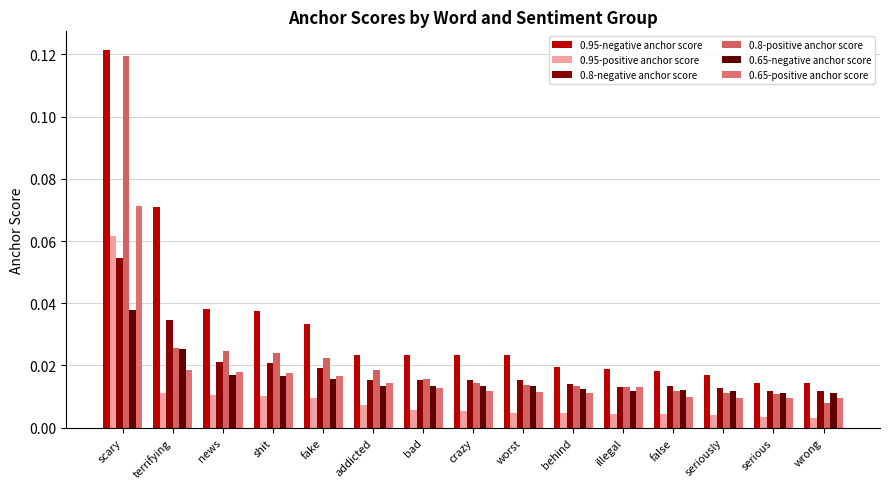

What is the difference between the maximum and minimum values in the 0.95-negative anchor score series?

0.1